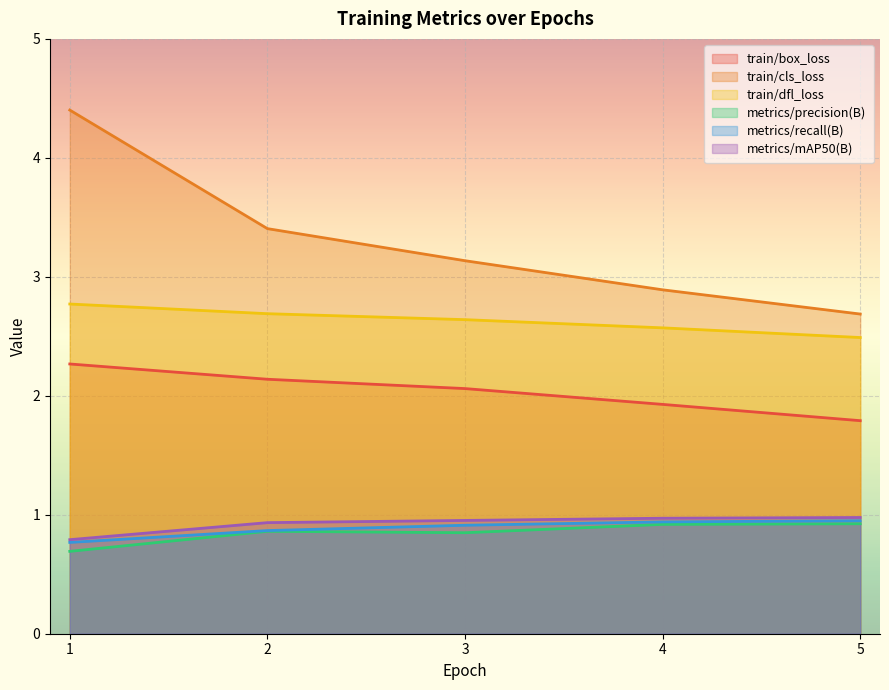

Which series changed the most between 1 and 5?

train/cls_loss